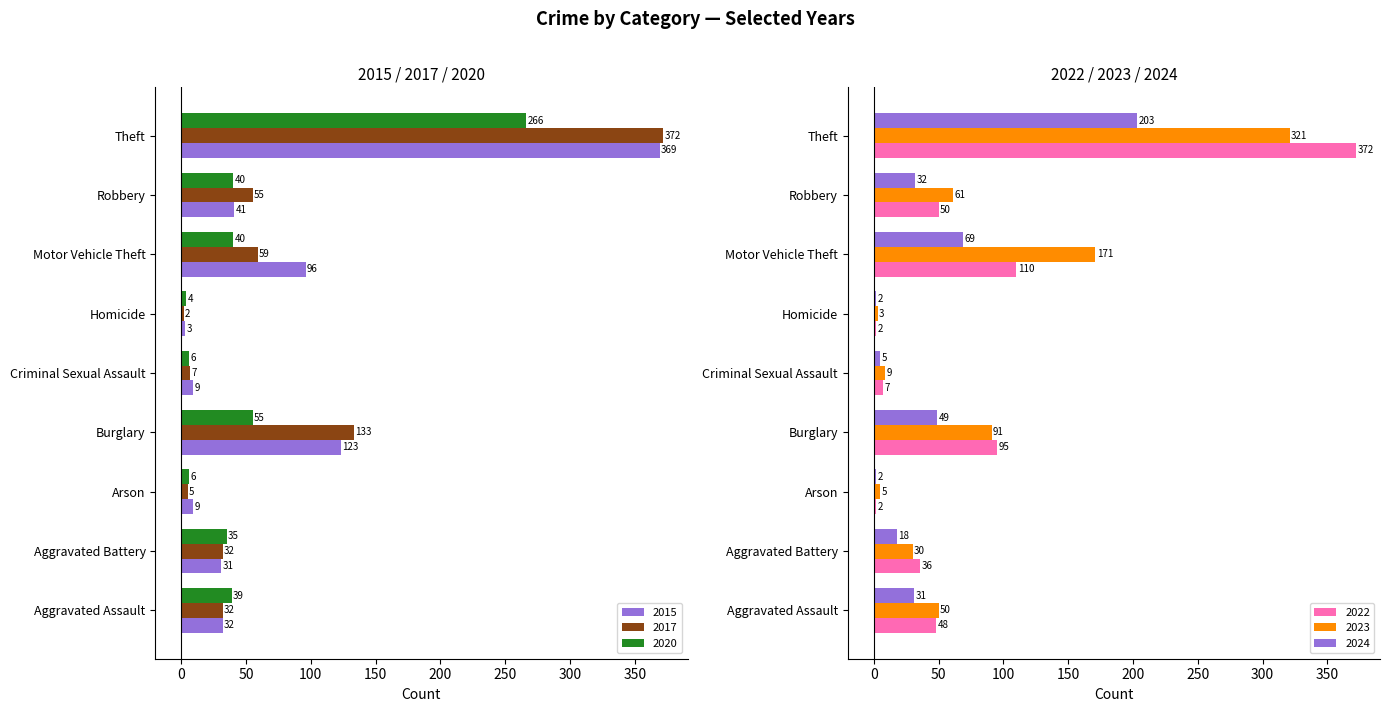

What is the sum of all 2023 values?

741